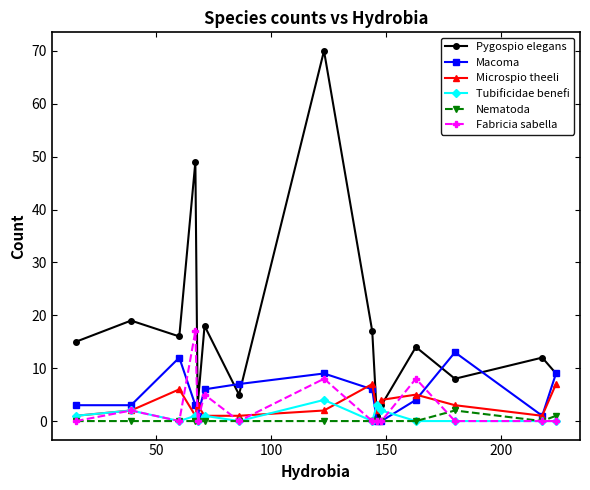

Which series has the widest spread of values?

Pygospio elegans